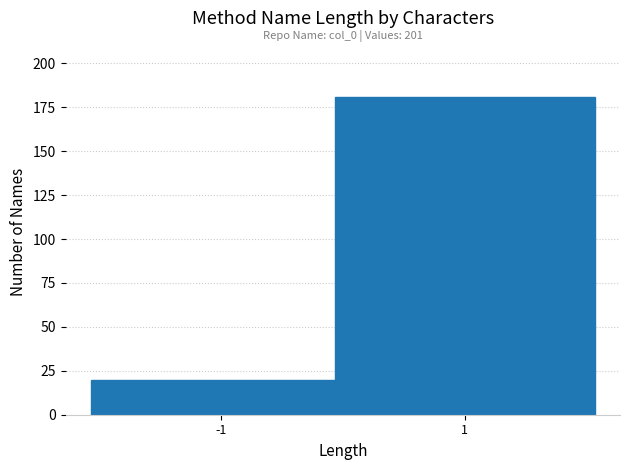

Reading left to right, extract all data points from this chart.

20	181